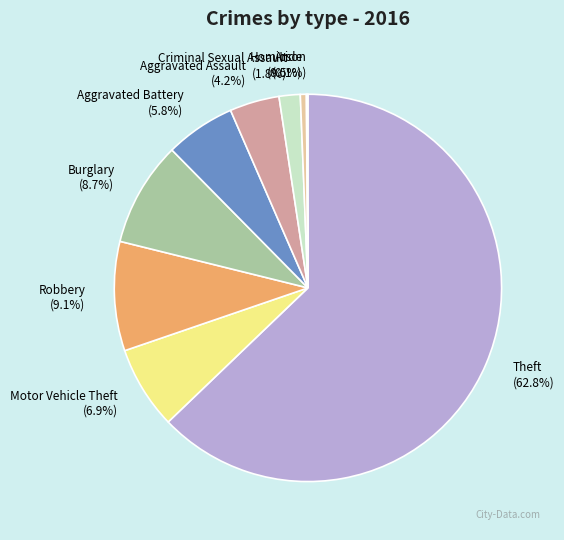

Between Theft and Criminal Sexual Assault, which is larger?

Theft